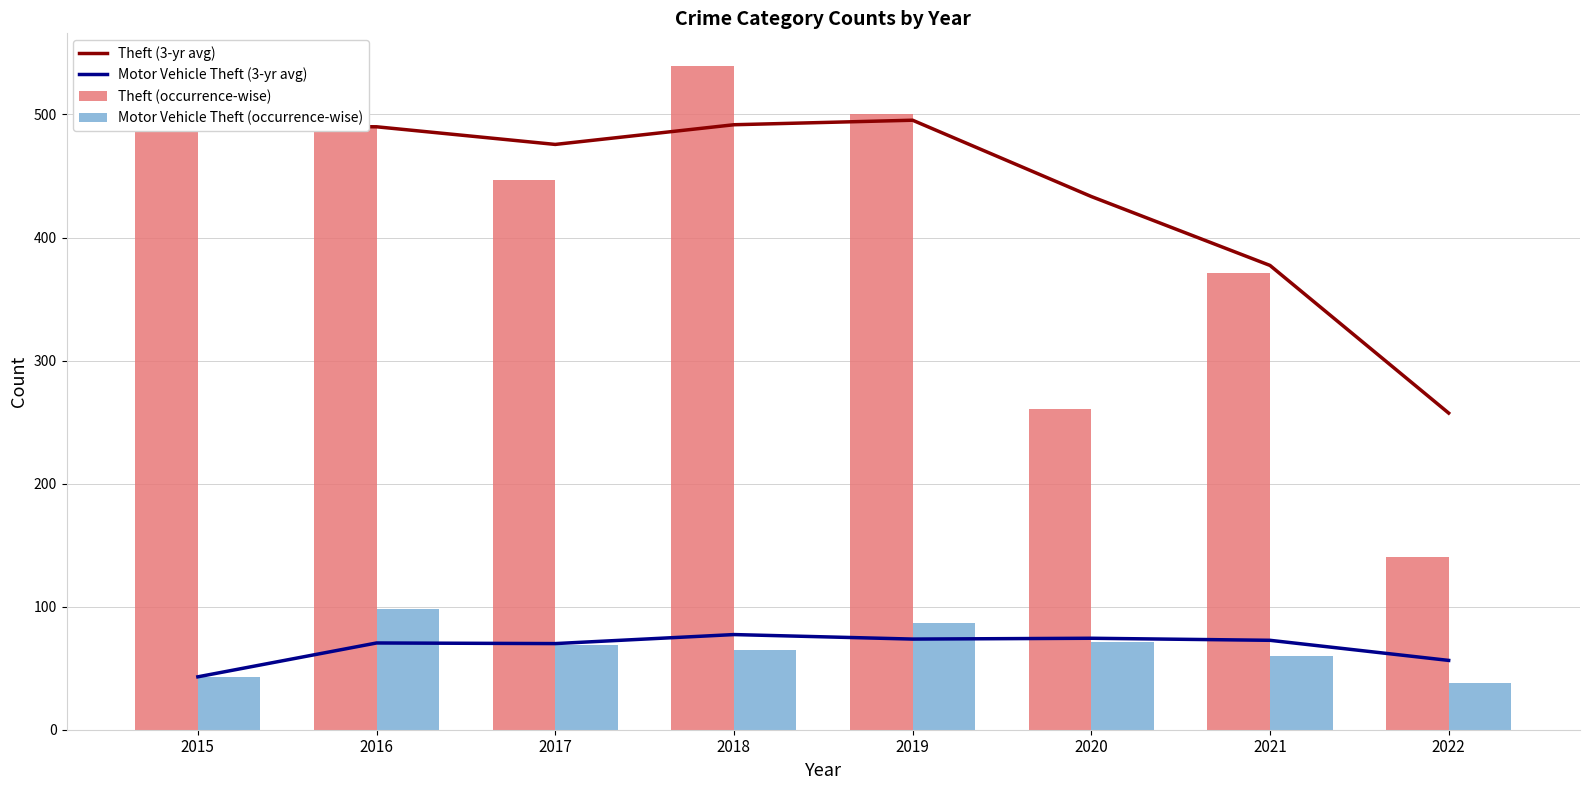

At which label does Motor Vehicle Theft (3-yr avg) reach its minimum?

2015